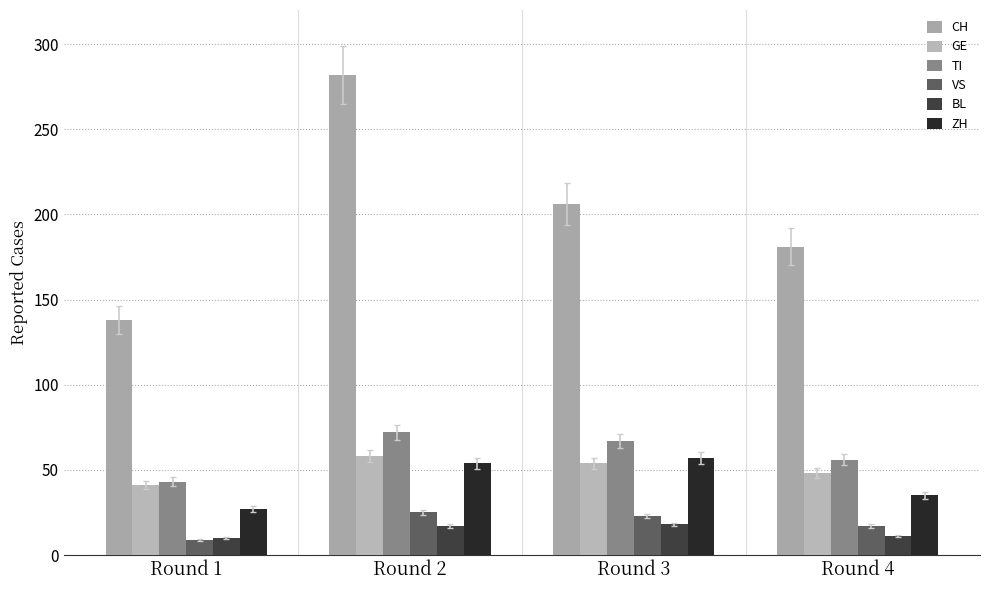

What is the smallest value displayed?

9